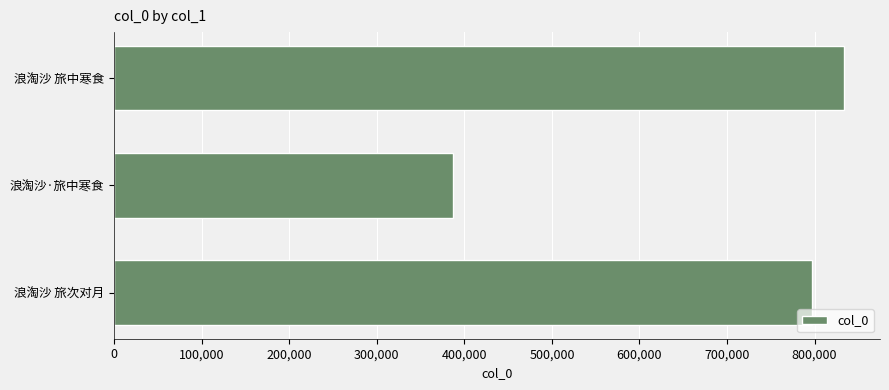

How many distinct data groups are displayed?

1